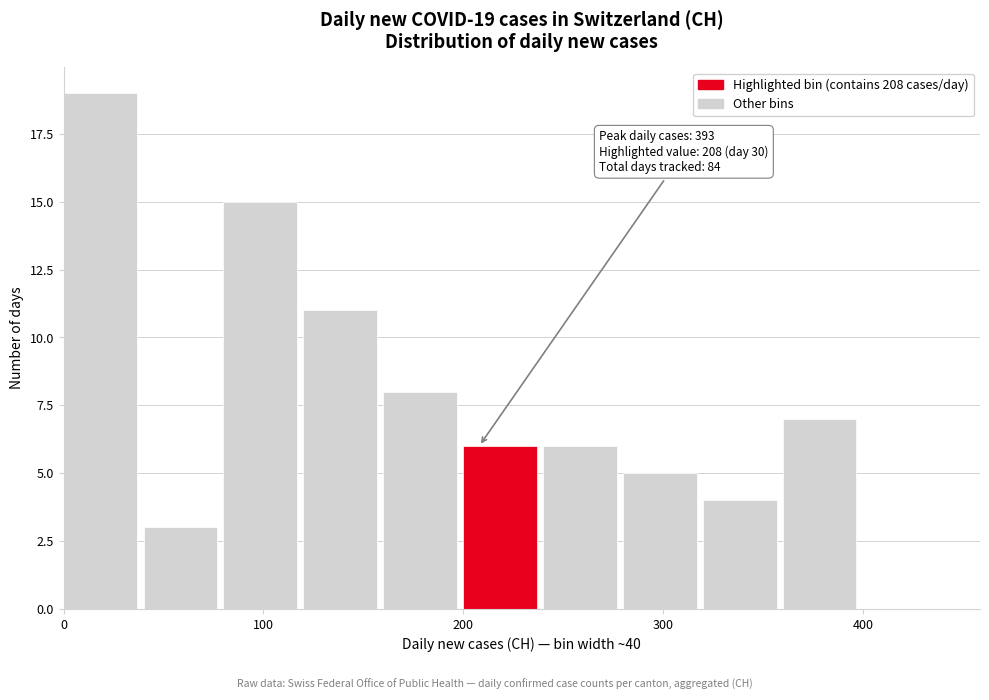

Over which range of the x-axis is the bar tallest?

0 to 40